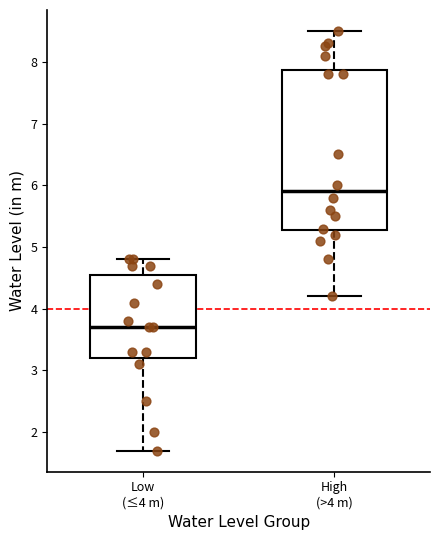

Comparing the boxes themselves (not the whiskers), which one is the tallest?

High (>4 m)